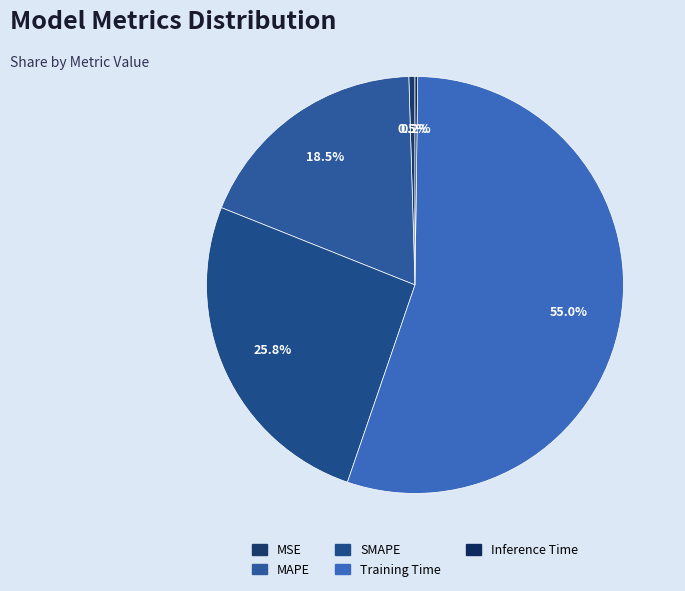

What is the ratio of the value at MAPE to the value at Training Time?

0.3